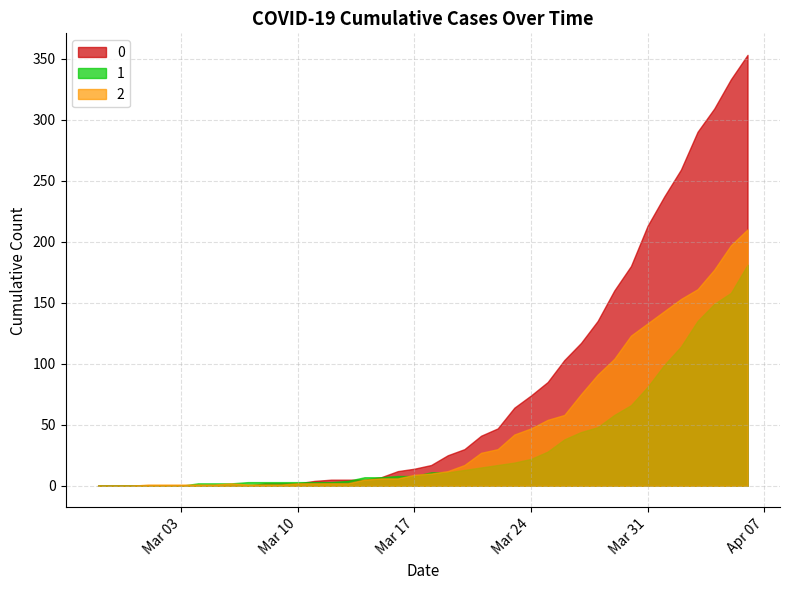

What are all the series names shown in the legend?

0, 1, 2